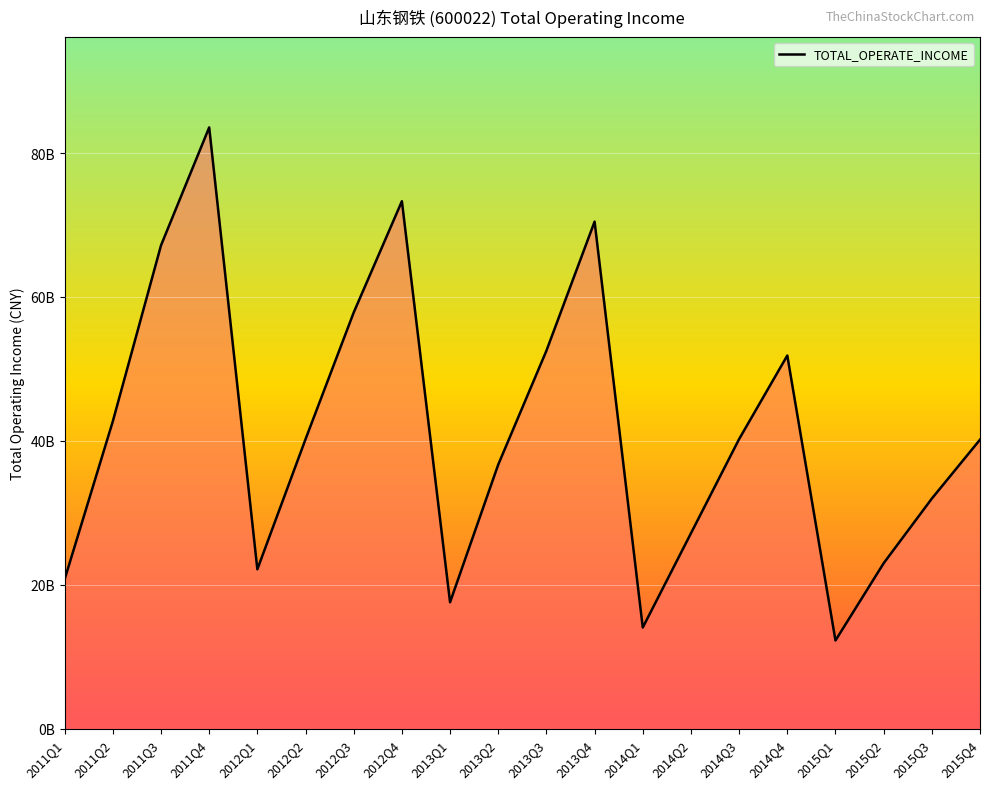

Does the chart display data point markers on the line(s)?

No